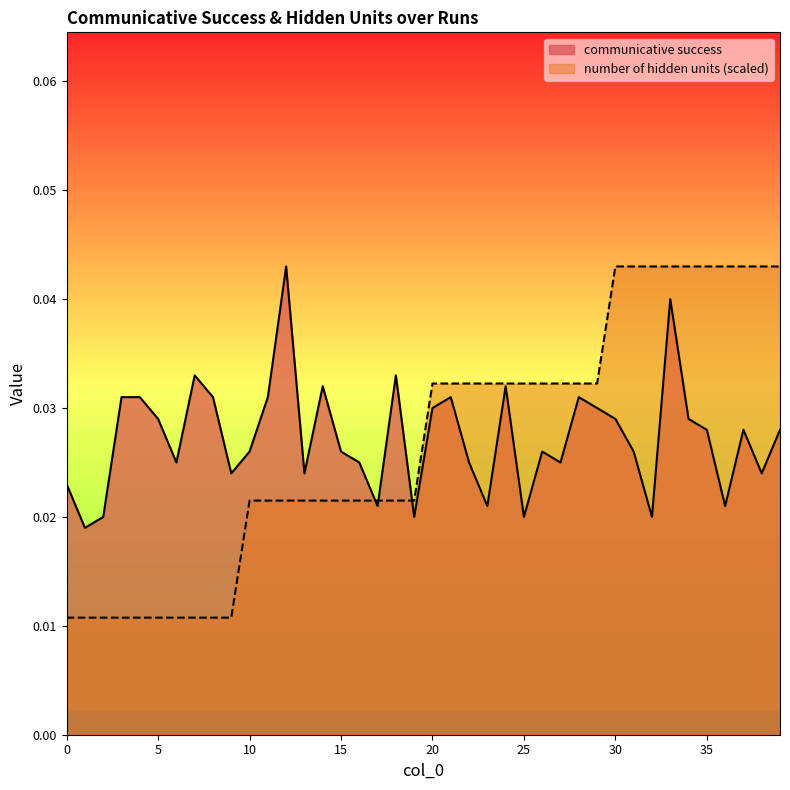

Which series has the largest range (max minus min)?

number of hidden units (scaled)